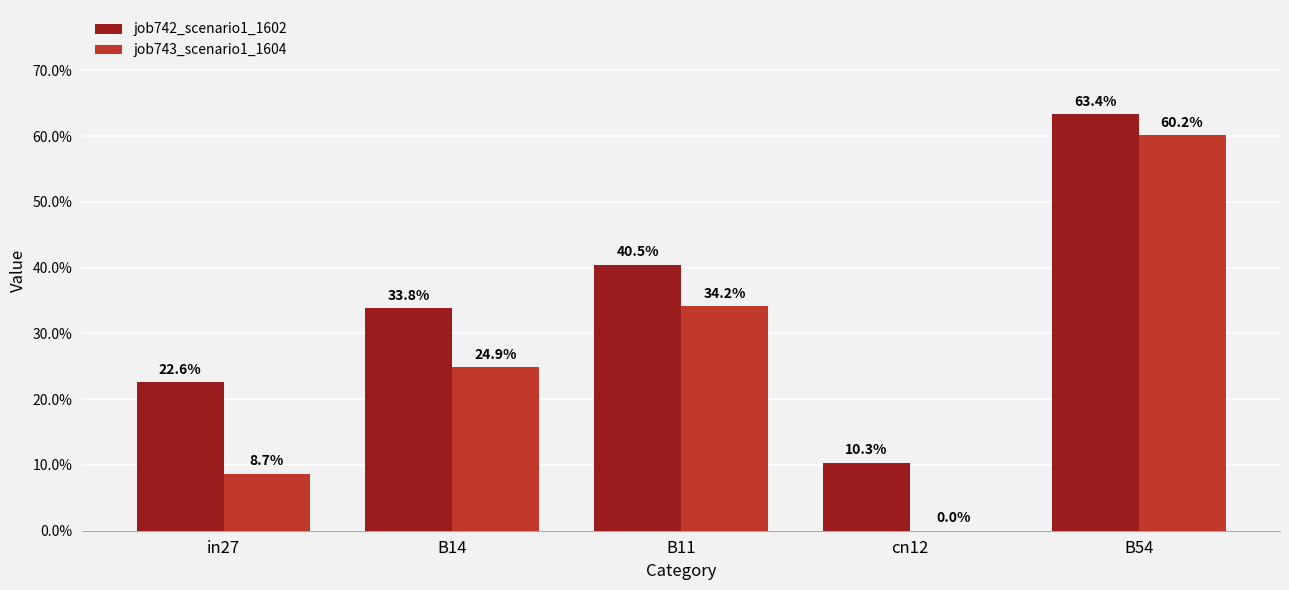

Are the bars horizontal?

No